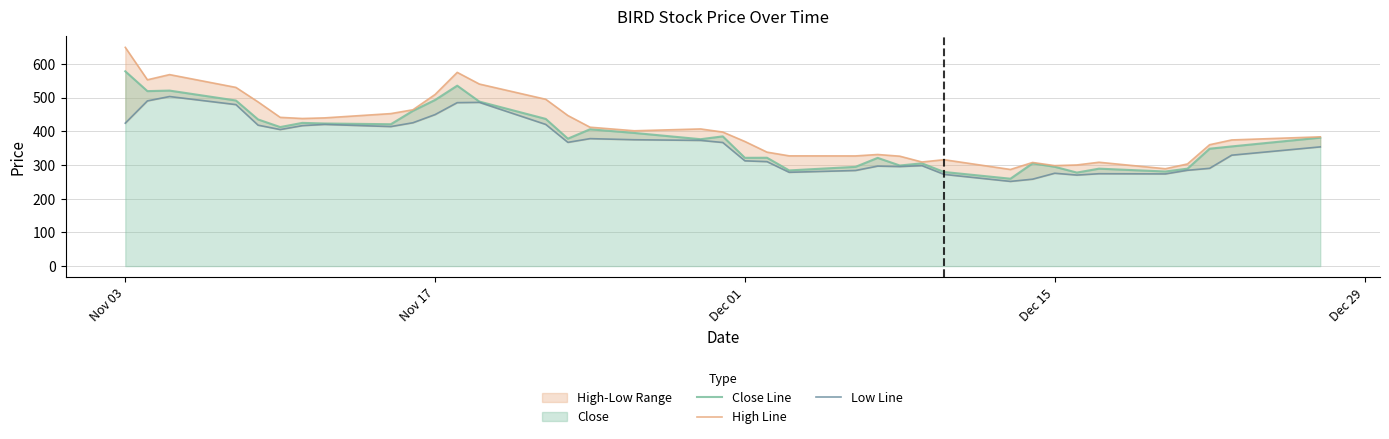

What is the highest value of the Close Line series?

577.8